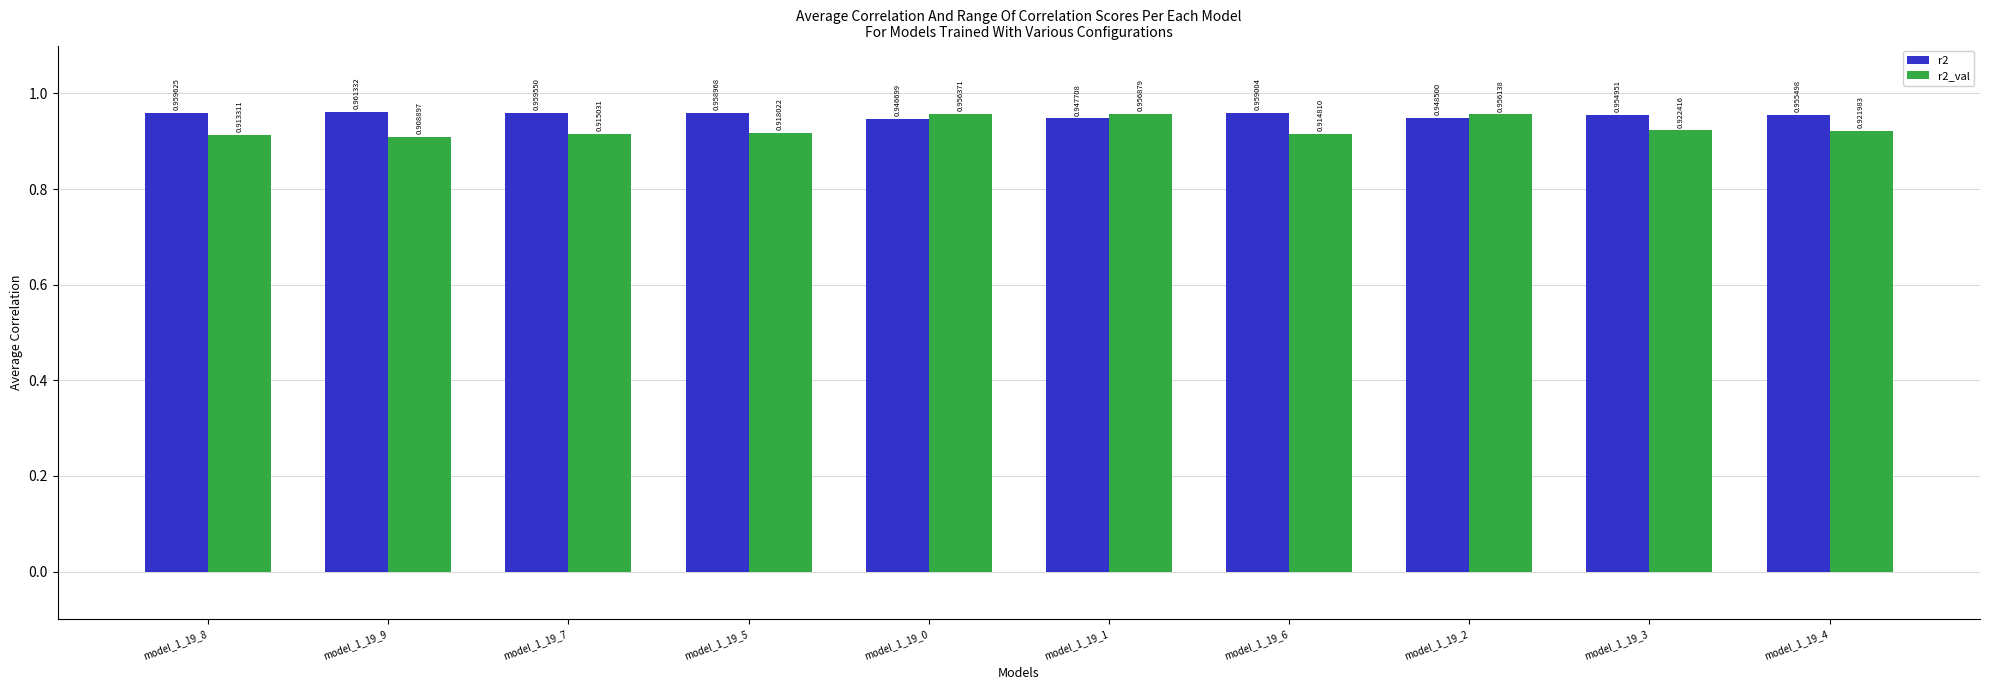

What are all the series names shown in the legend?

r2, r2_val